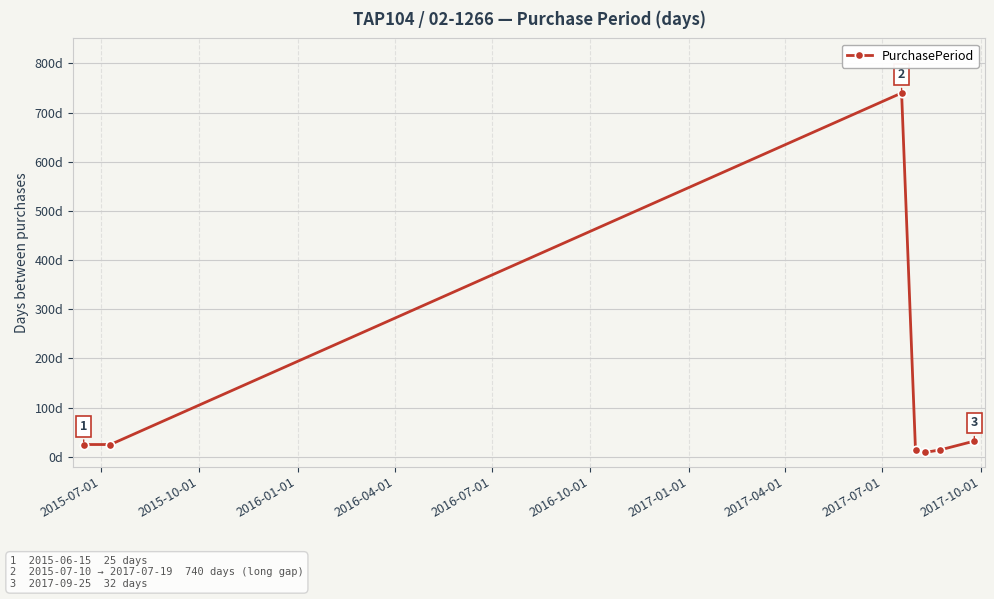

What is the minimum value shown in the chart?

9